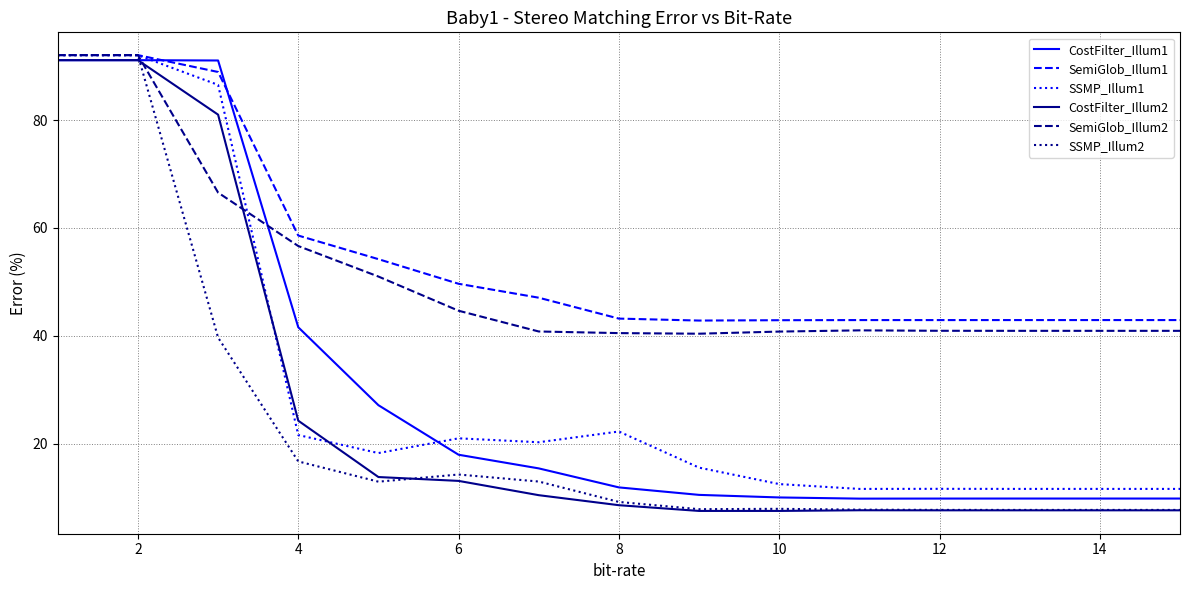

What are all the series names shown in the legend?

CostFilter_Illum1, SemiGlob_Illum1, SSMP_Illum1, CostFilter_Illum2, SemiGlob_Illum2, SSMP_Illum2